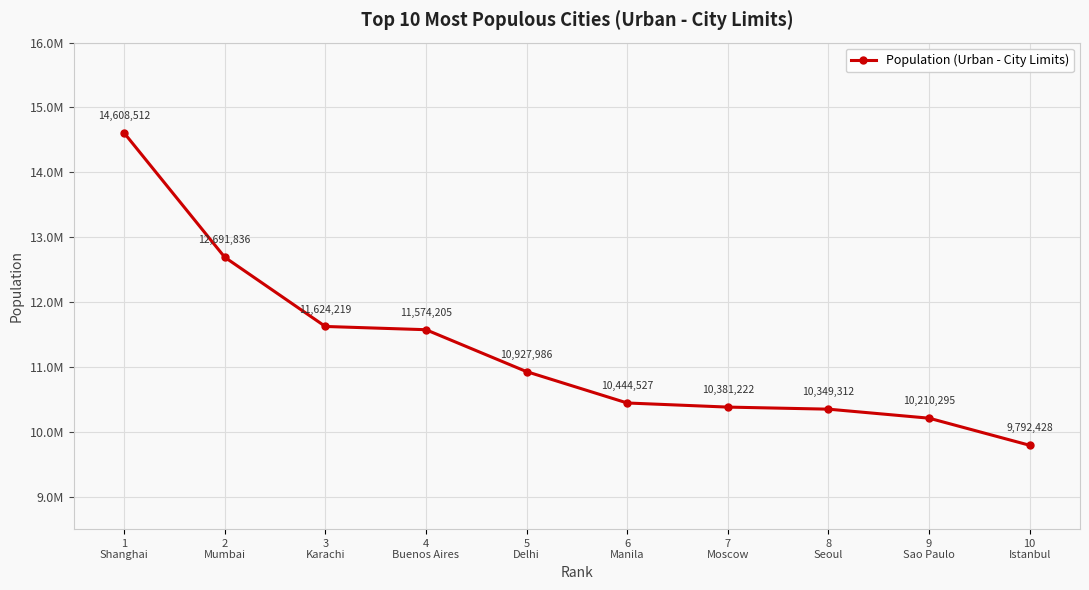

What is the value of the 8th point from the left?

10349312